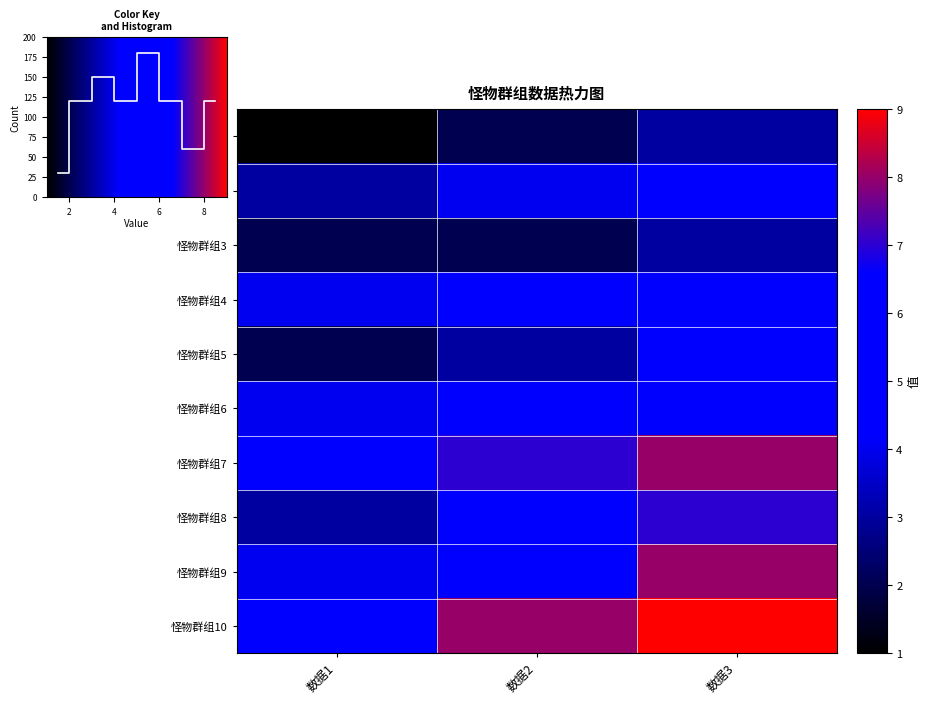

Rank the categories by 怪物群组5 value from lowest to highest.

数据1, 数据2, 数据3